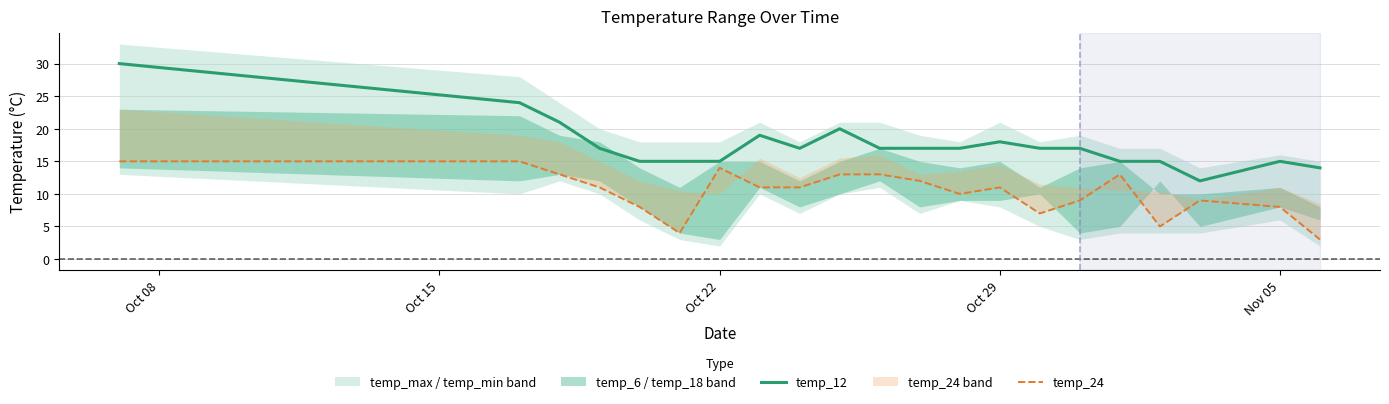

List the series in order of their peak value, lowest first.

temp_24, temp_12